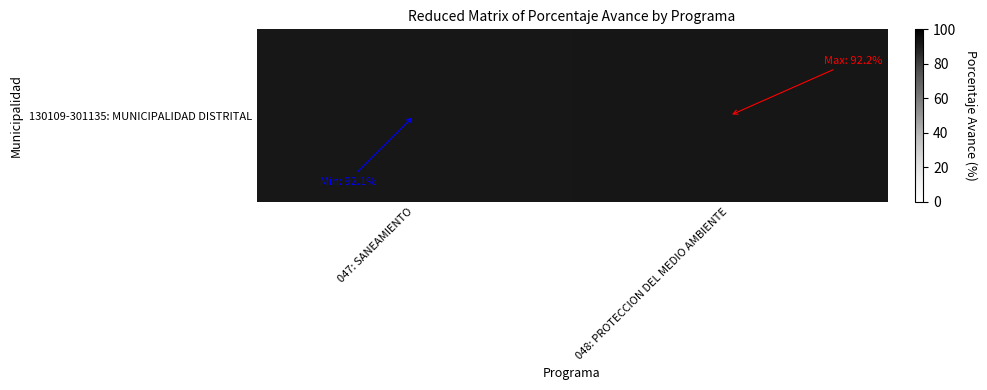

Rank the categories by value from lowest to highest.

047: SANEAMIENTO, 048: PROTECCION DEL MEDIO AMBIENTE